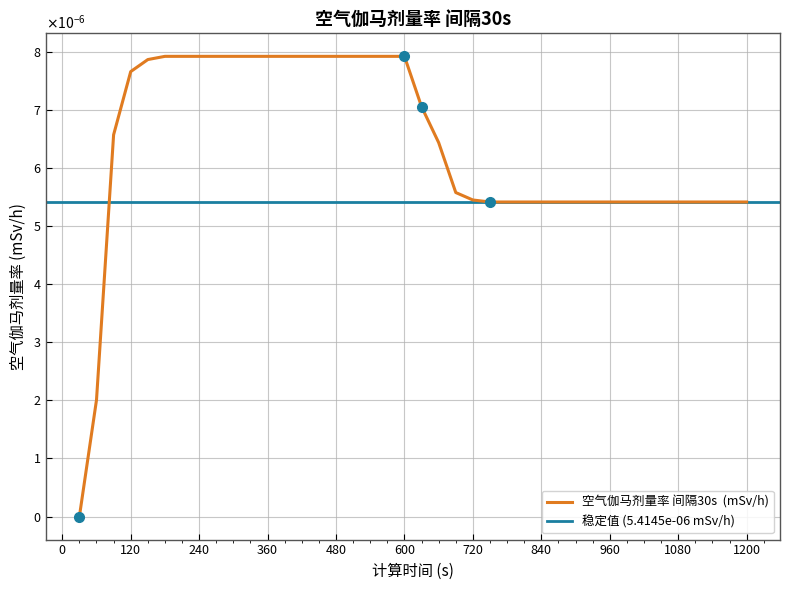

Which category has the lowest value across all series?

30